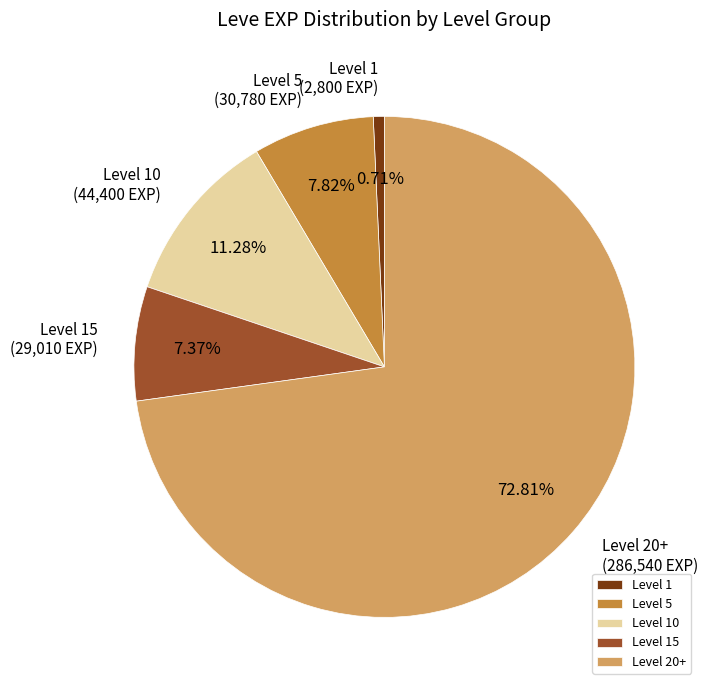

What is the largest slice in the pie chart?

Level 20+